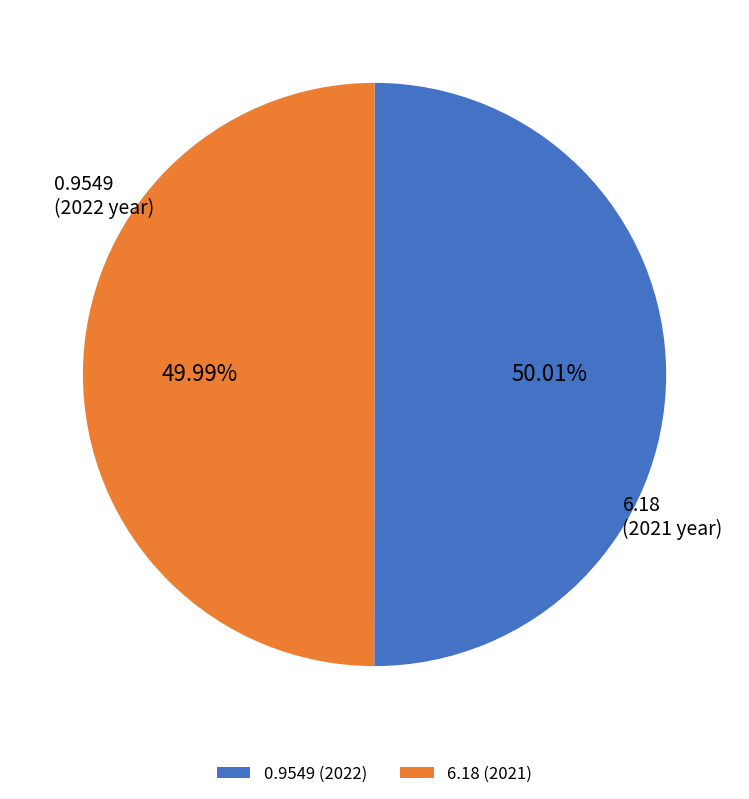

To the nearest percent, what percentage of the pie is 0.9549?

50%